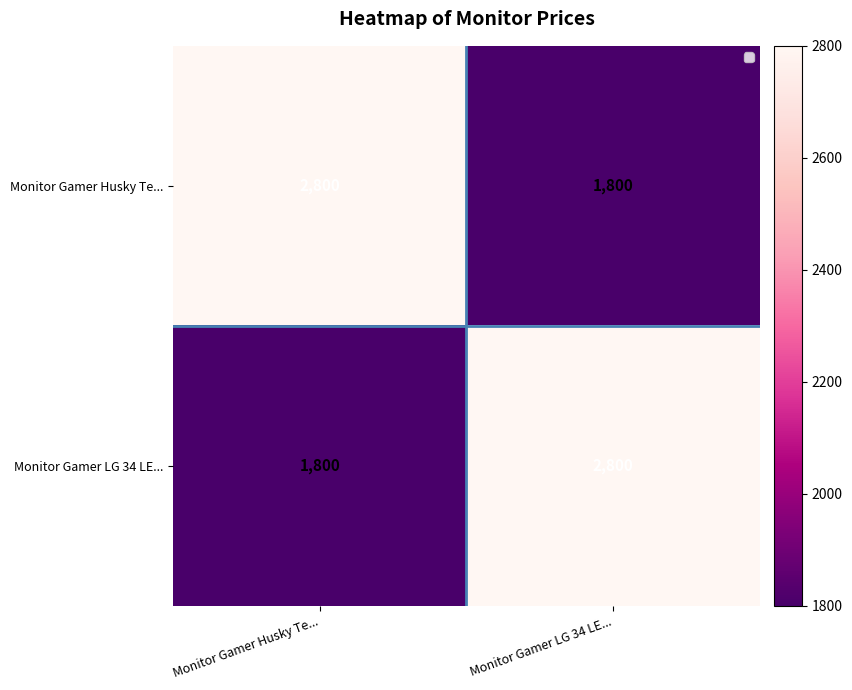

What is the average value of the Monitor Gamer LG 34 LE... series?

2300